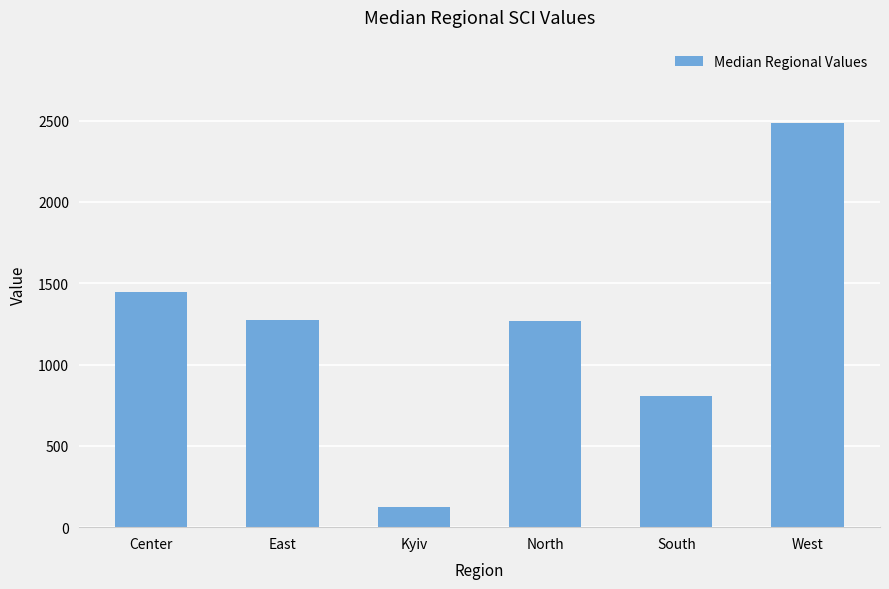

What is the label of the 3rd bar from the right?

North